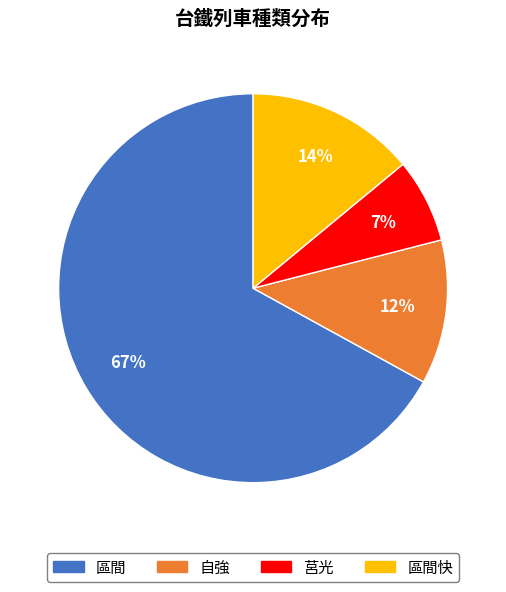

To the nearest percent, what is the difference between the largest and smallest slice percentages?

60%